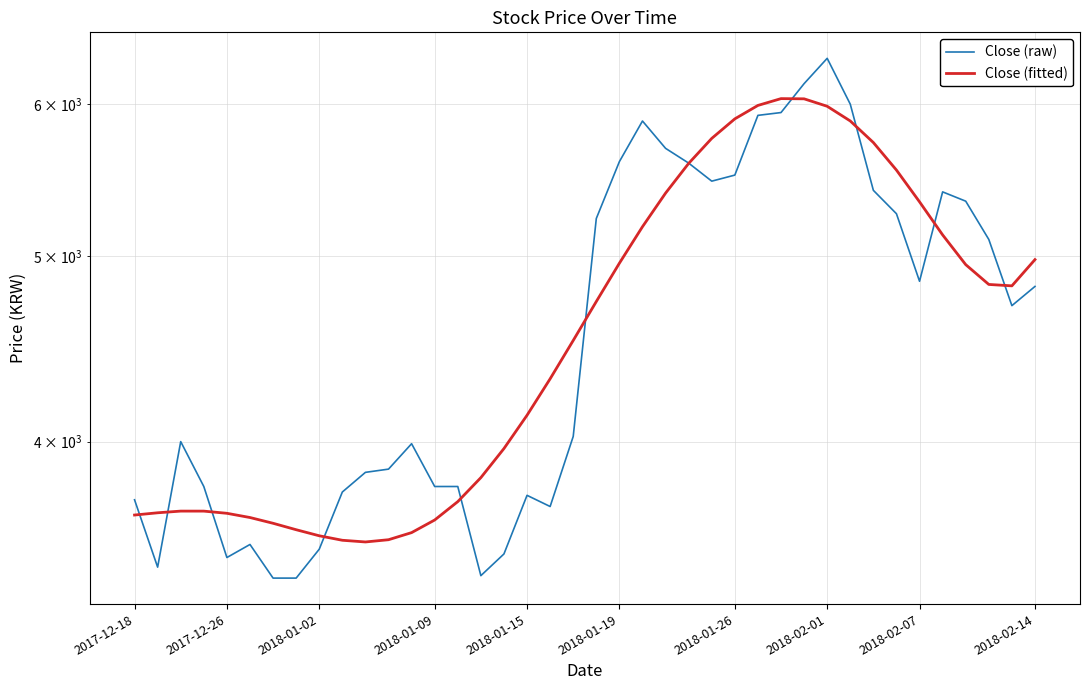

Where is Close (raw) nearest to the value 4867?

2018-02-07